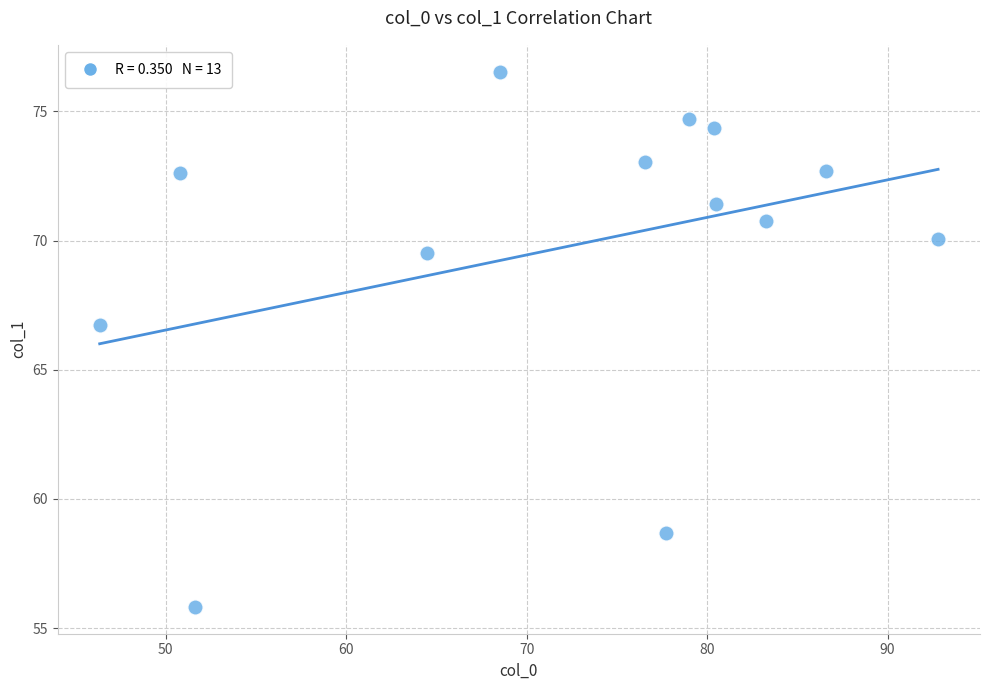

What Y value in the scatter plot is closest to 66?

66.7